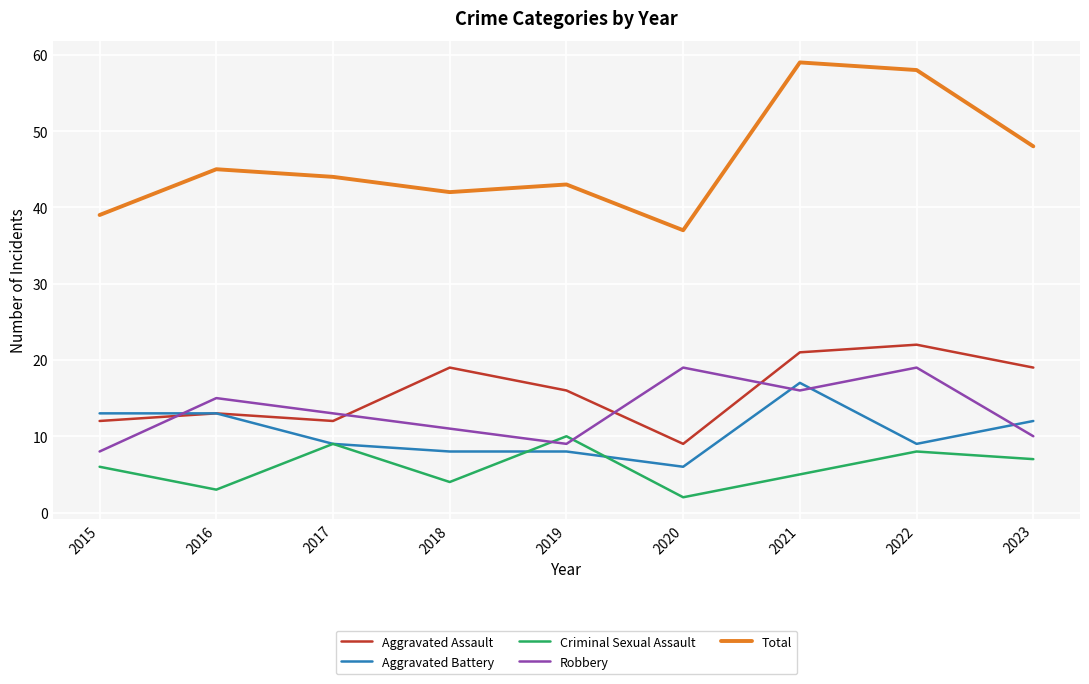

Which category has the lowest value in the Aggravated Assault series?

2020